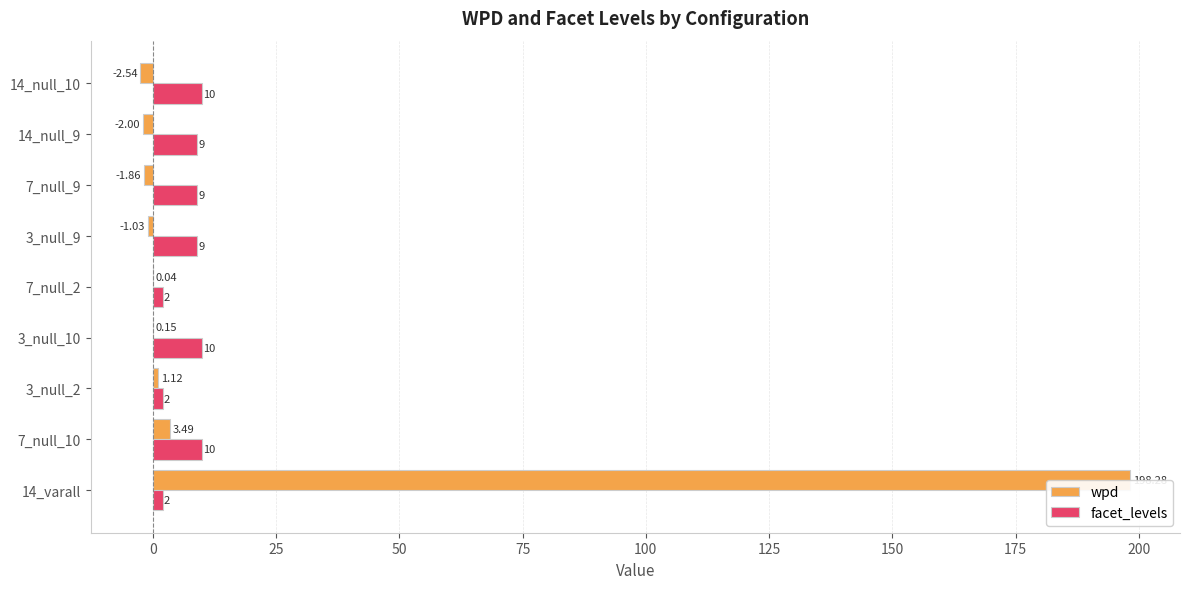

How many data points in facet_levels are less than 9?

3